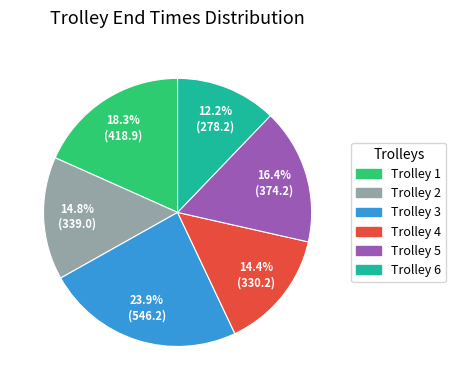

Is there any slice that represents more than half of the pie?

No